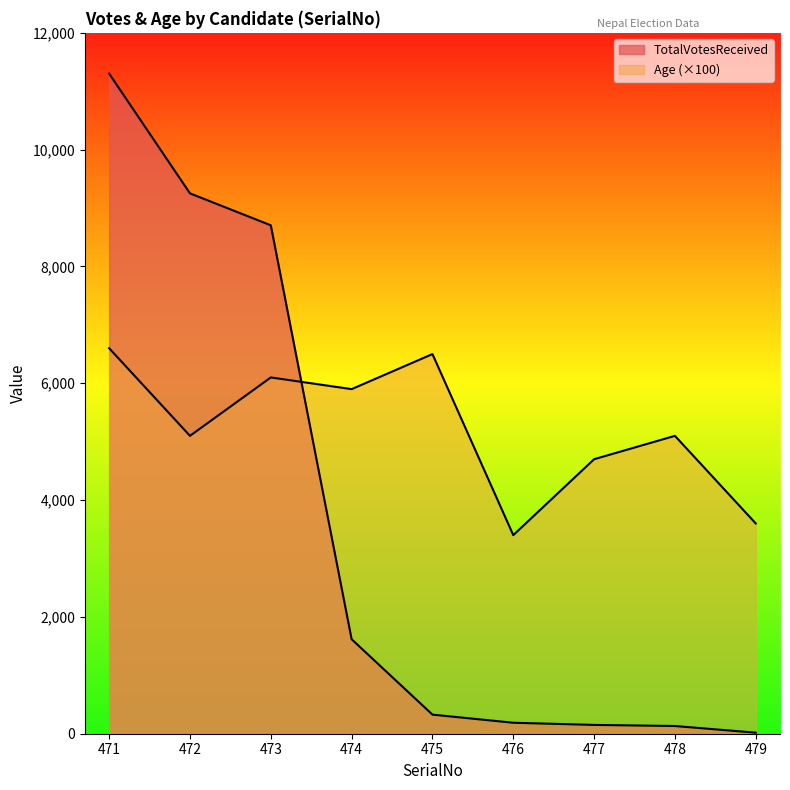

The TotalVotesReceived series shows 9252 at 472. True or false?

True